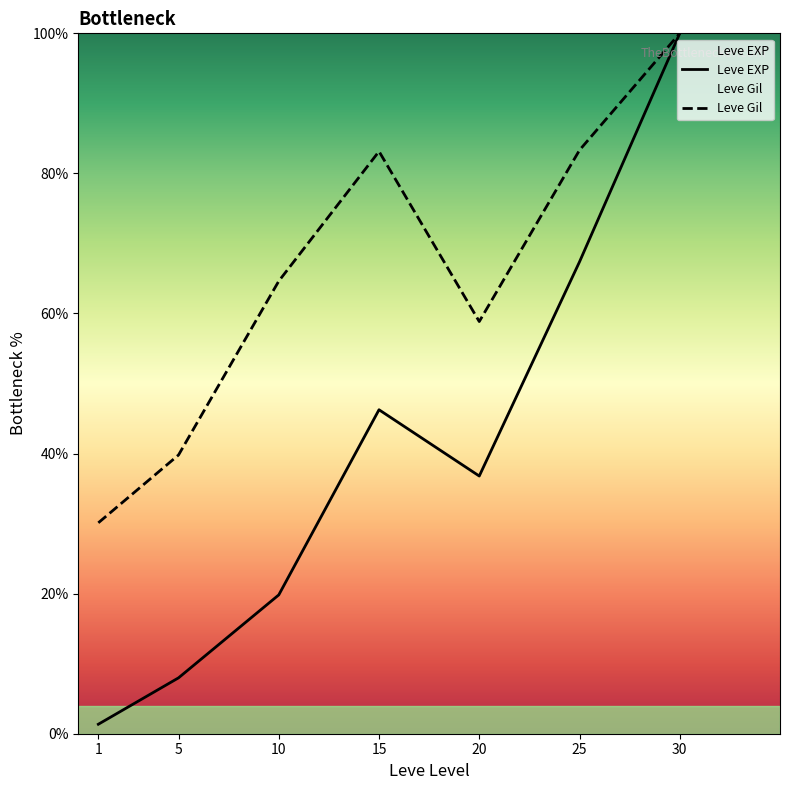

True or false: Leve Gil and Leve EXP intersect in this chart.

False